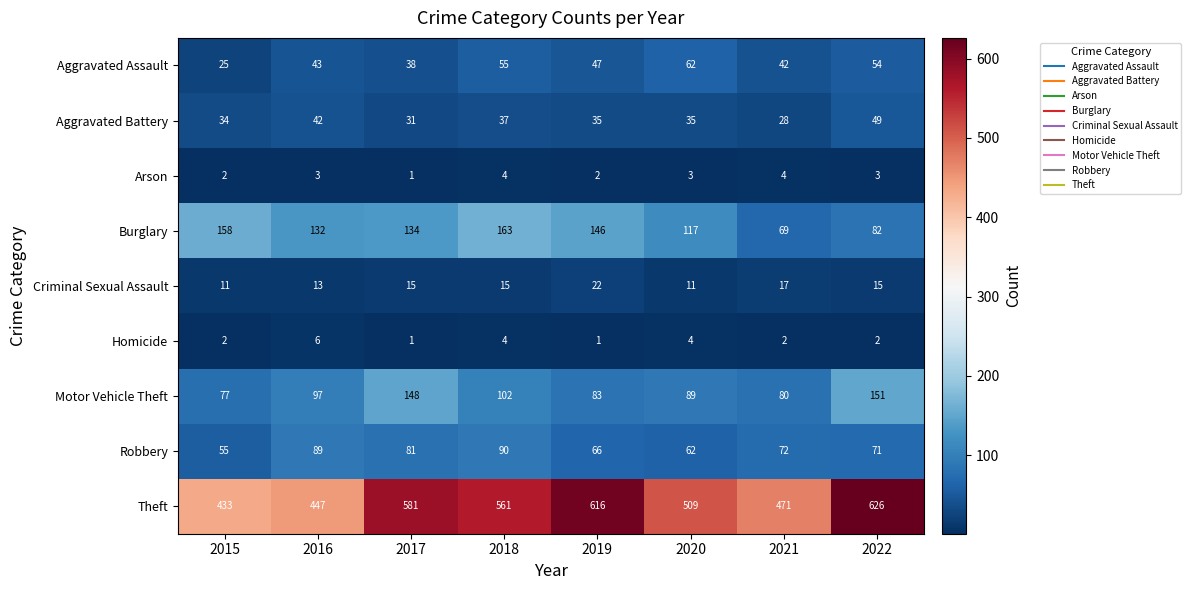

List the series in order of their peak value, highest first.

Theft, Burglary, Motor Vehicle Theft, Robbery, Aggravated Assault, Aggravated Battery, Criminal Sexual Assault, Homicide, Arson